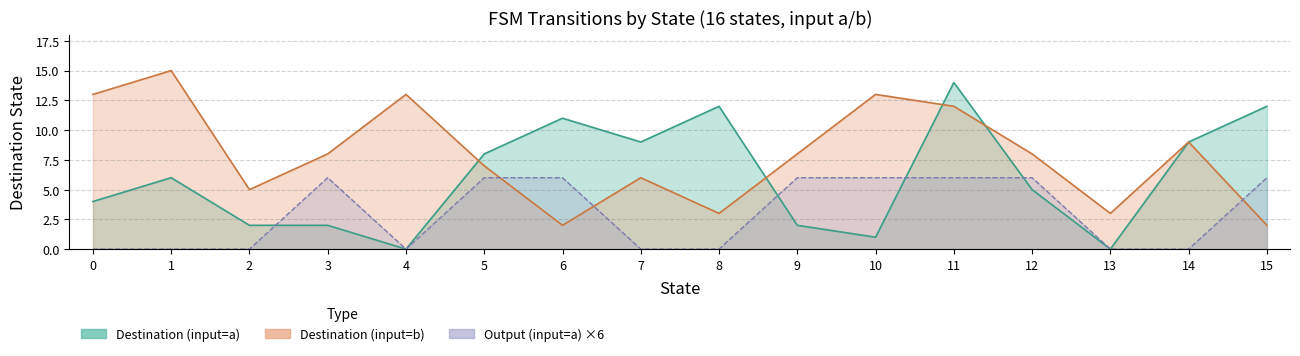

Reading left to right, extract all data points from this chart.

source_state: 0=0	1=0	2=1	3=1	4=2	5=2	6=3	7=3	8=4	9=4	10=5	11=5	12=6	13=6	14=7	15=7	16=8	17=8	18=9	19=9	20=10	21=10	22=11	23=11	24=12	25=12	26=13	27=13	28=14	29=14	30=15	31=15
destination_state: 0=4	1=13	2=6	3=15	4=2	5=5	6=2	7=8	8=0	9=13	10=8	11=7	12=11	13=2	14=9	15=6	16=12	17=3	18=2	19=8	20=1	21=13	22=14	23=12	24=5	25=8	26=0	27=3	28=9	29=9	30=12	31=2
output_symbol: 0=0	1=1	2=0	3=1	4=0	5=0	6=1	7=0	8=0	9=0	10=1	11=1	12=1	13=1	14=0	15=1	16=0	17=1	18=1	19=0	20=1	21=0	22=1	23=0	24=1	25=1	26=0	27=1	28=0	29=0	30=1	31=0